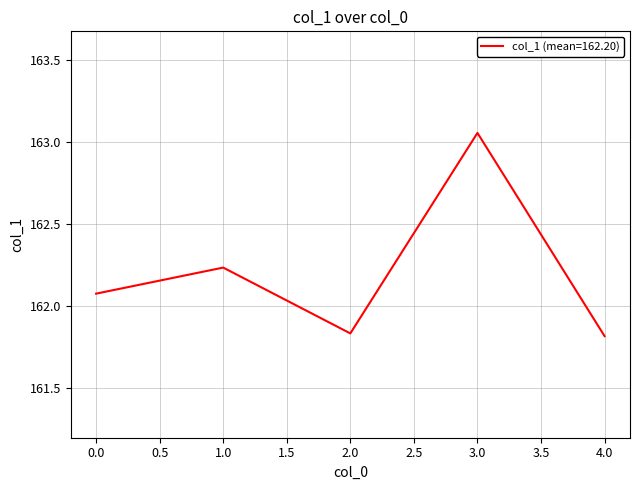

Which label corresponds to the largest value in the chart?

3.0